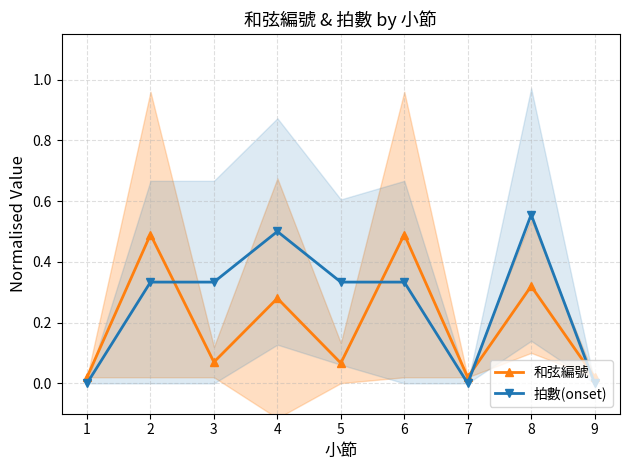

At which label does 拍數(onset) reach its peak?

8